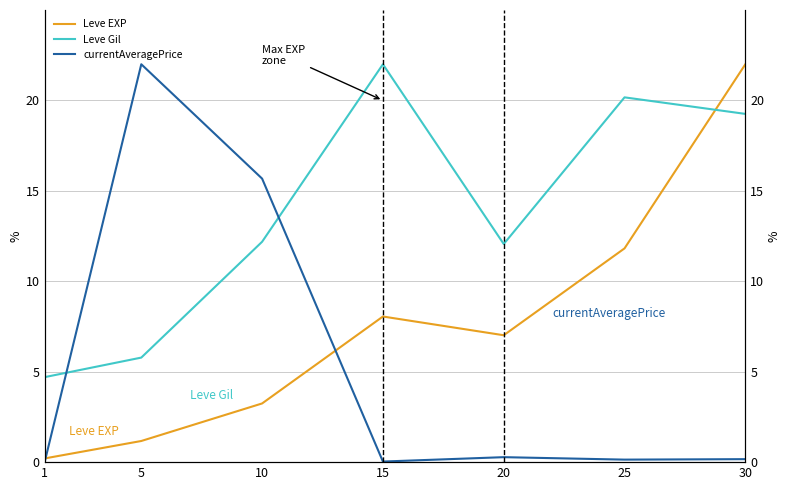

List the series in order of their peak value, lowest first.

Leve EXP, Leve Gil, currentAveragePrice